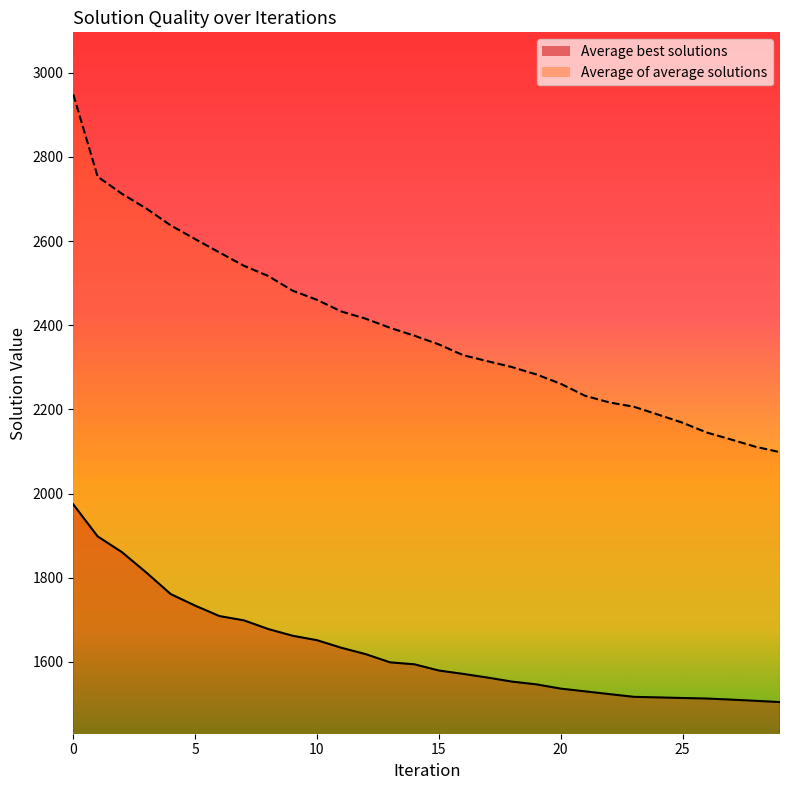

Is the value of Average of average solutions at 18 greater than the value of Average best solutions at 23?

Yes